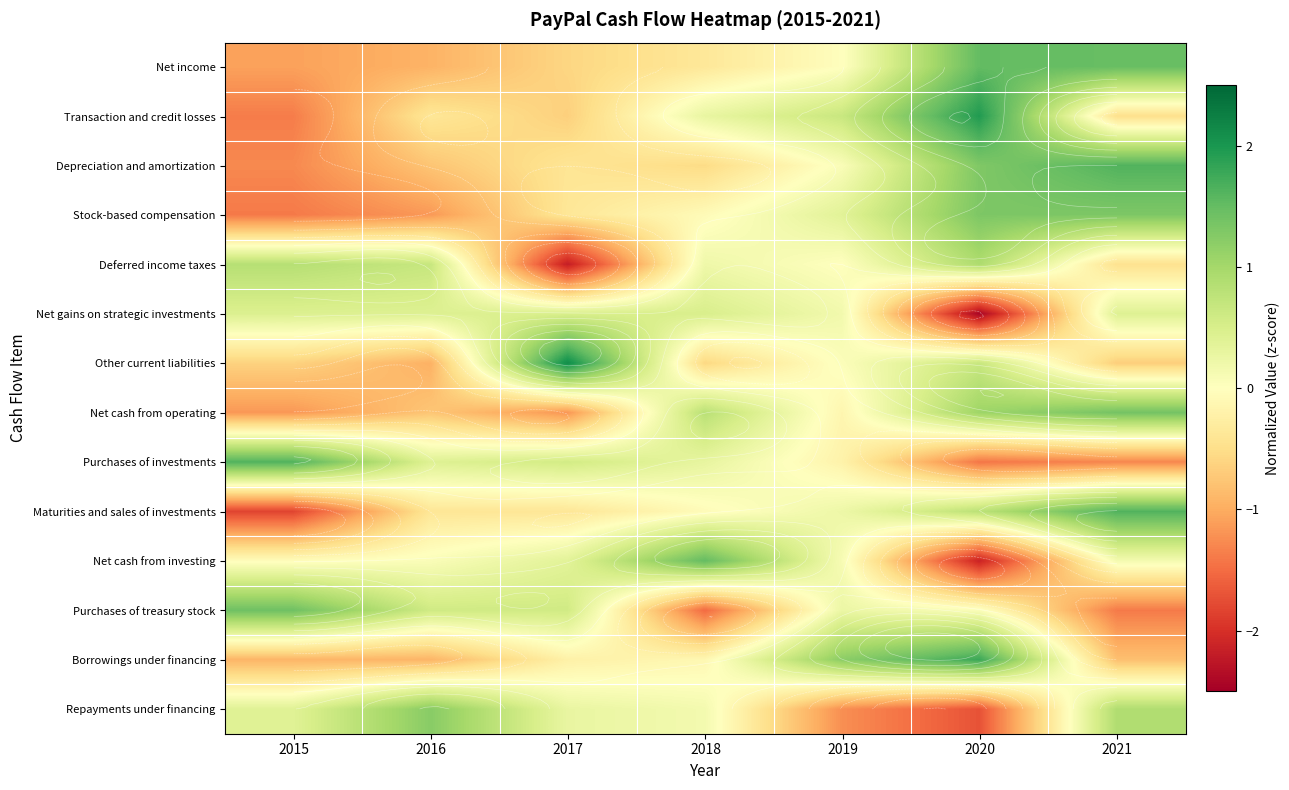

What is the total value across all series at 2021?

3.8